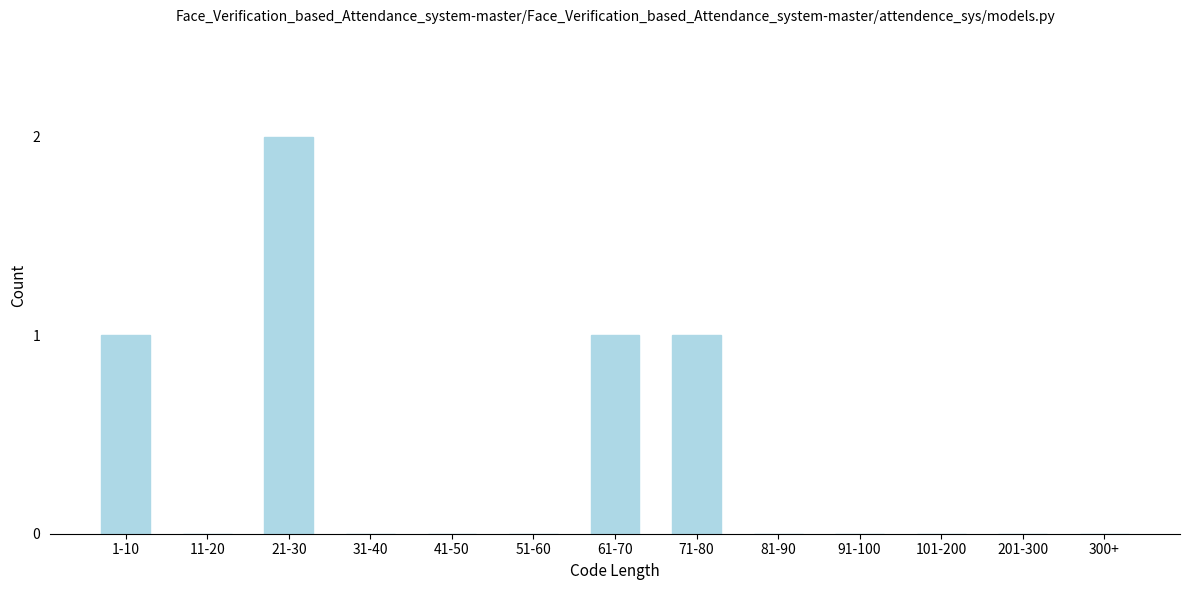

Reading left to right, extract all data points from this chart.

1-10=1	11-20=0	21-30=2	31-40=0	41-50=0	51-60=0	61-70=1	71-80=1	81-90=0	91-100=0	101-200=0	201-300=0	300+=0